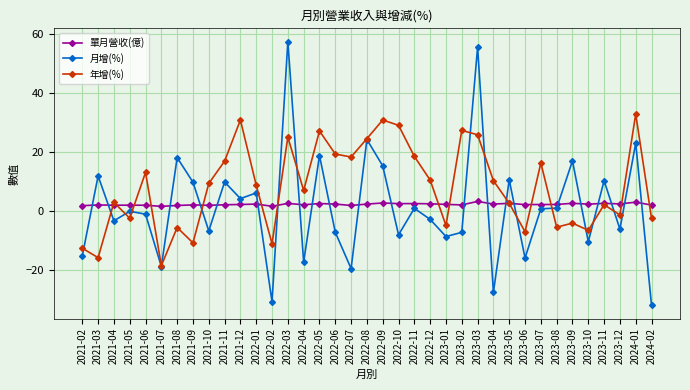

True or false: 年增(%) has more than 1 interior local peaks.

True